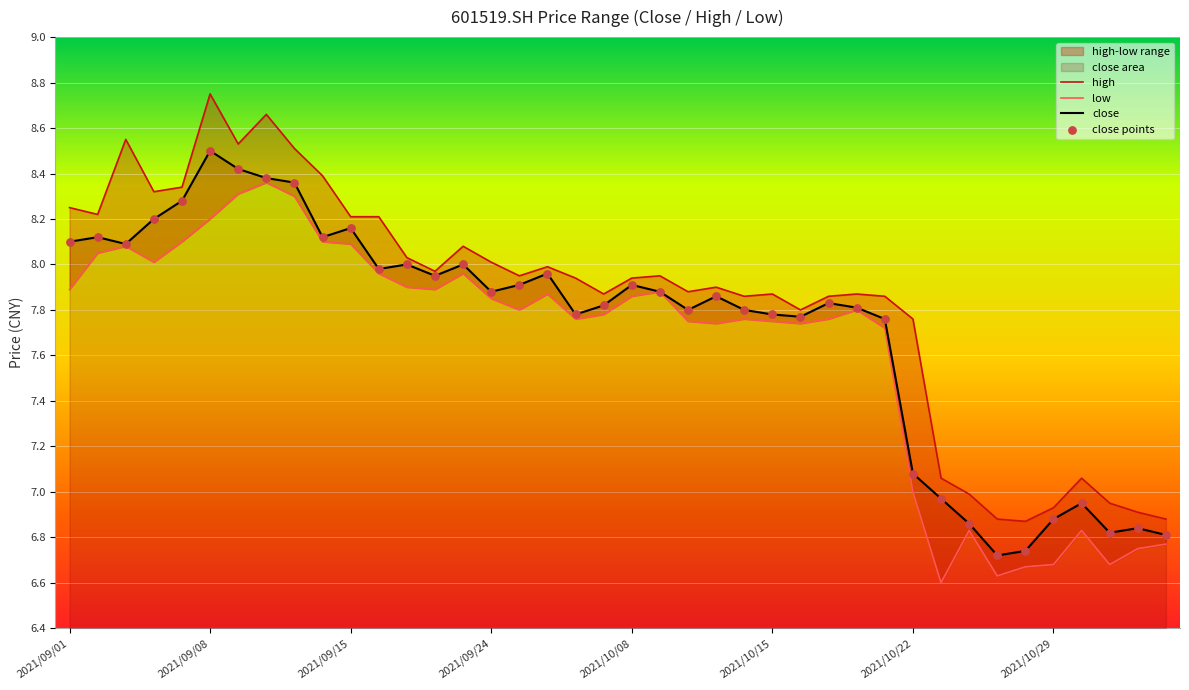

Which series reaches the minimum Y coordinate?

low